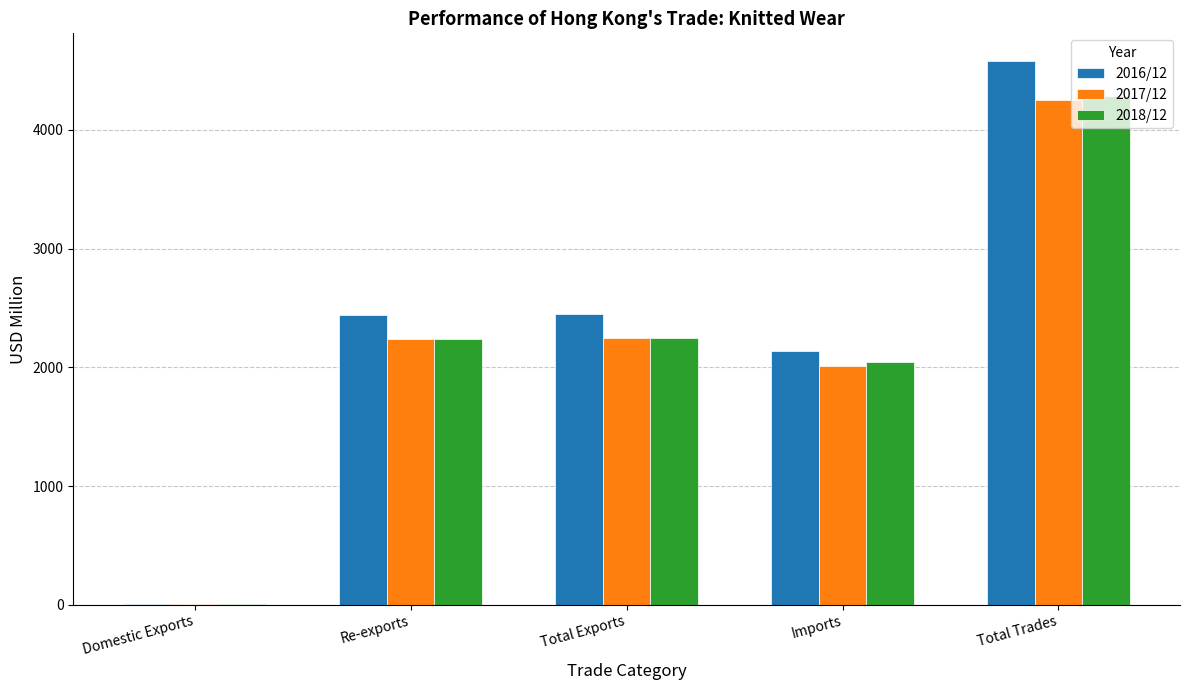

True or false: 2017/12 has a value of 7153.8 at Total Trades.

False